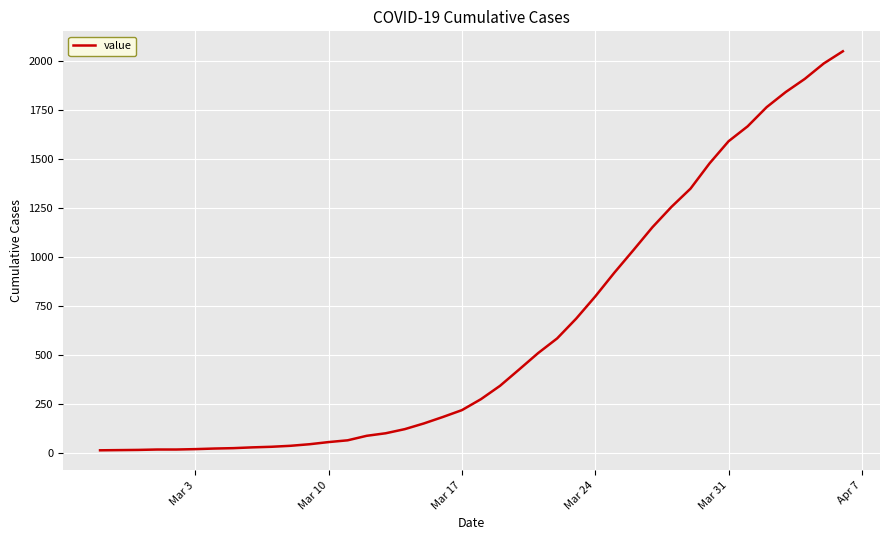

What is the maximum value shown in the chart?

2049